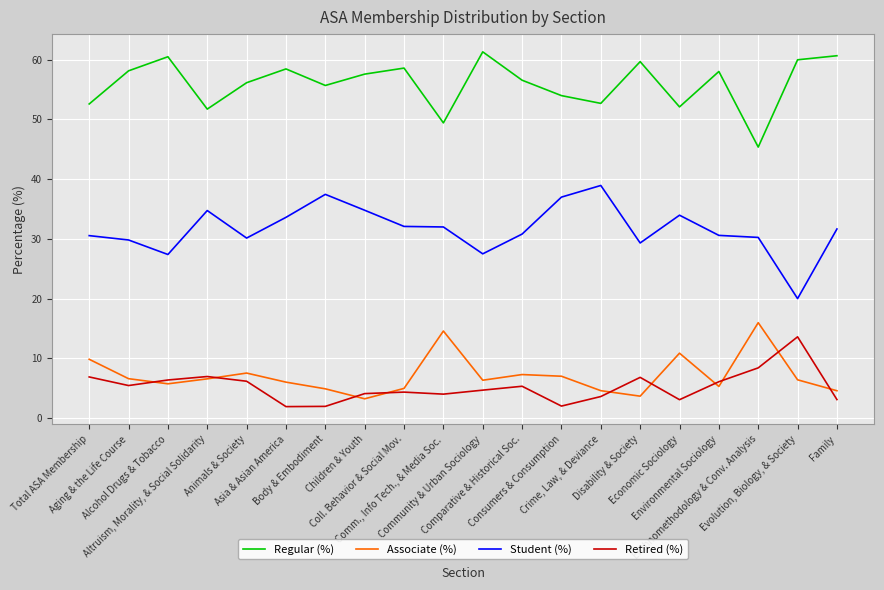

Where does the Student (%) series first go above 31?

Altruism, Morality, & Social Solidarity